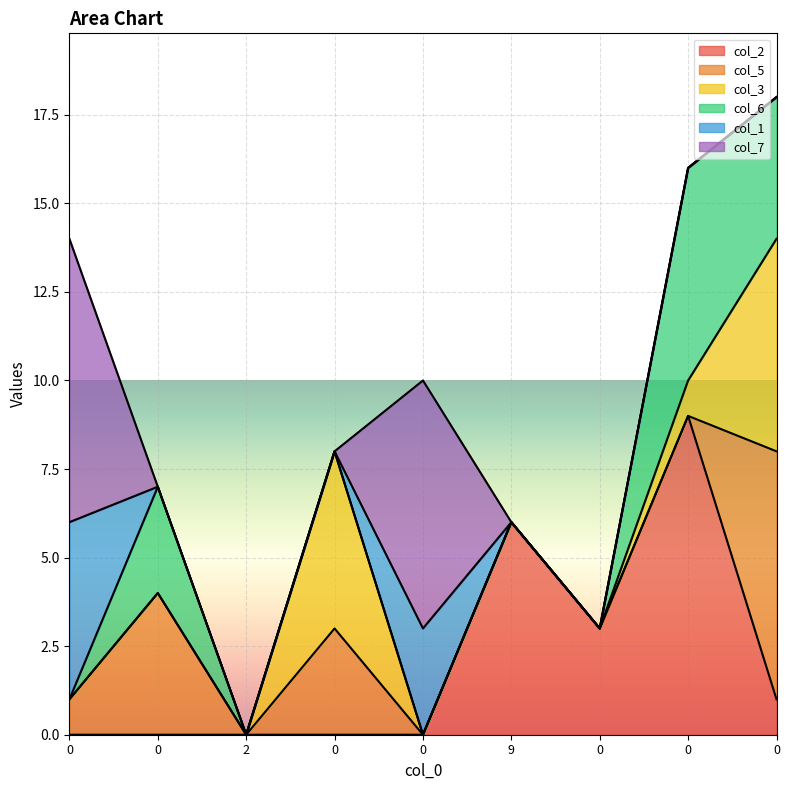

Count the col_1 values in the range 0 to 1.

7